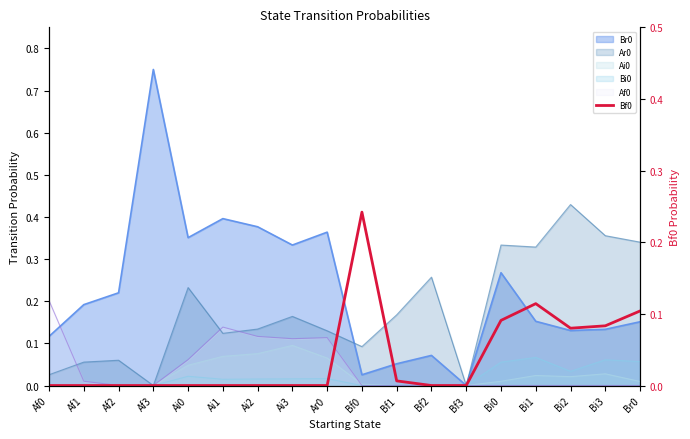

What is the label of the 6th point from the right?

Bf3